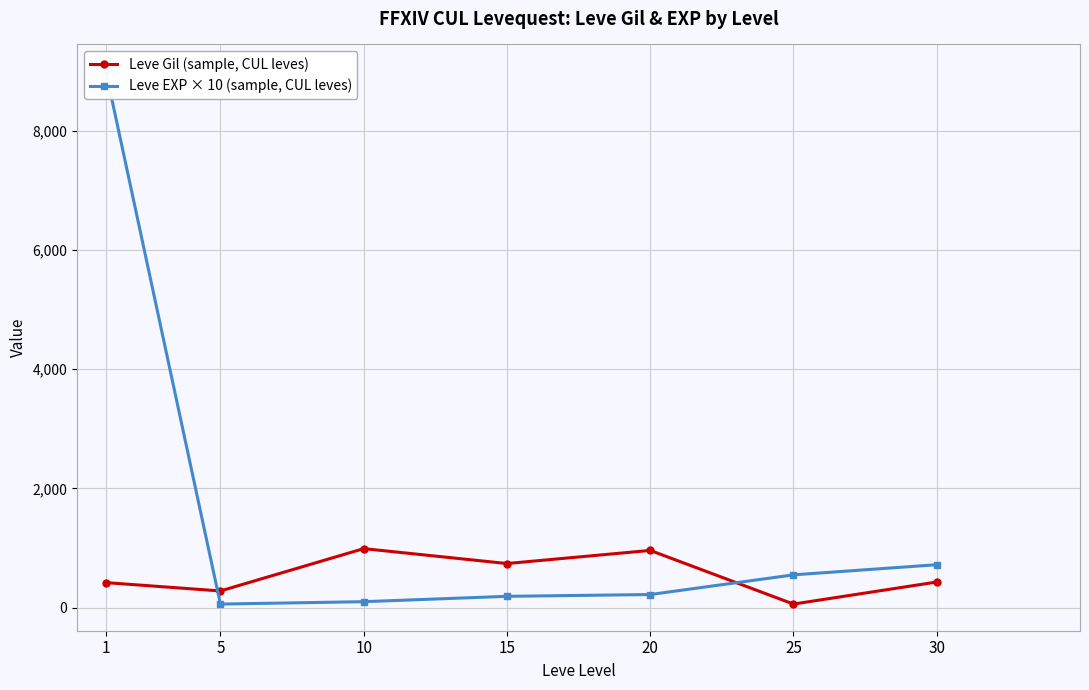

Which series has the largest total across all categories?

Leve EXP × 10 (sample, CUL leves)